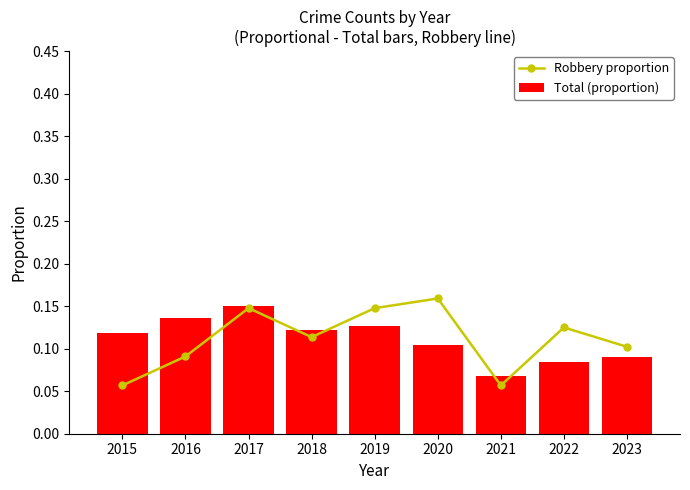

The value of Total (proportion) at 2020 is 0.1. True or false?

False